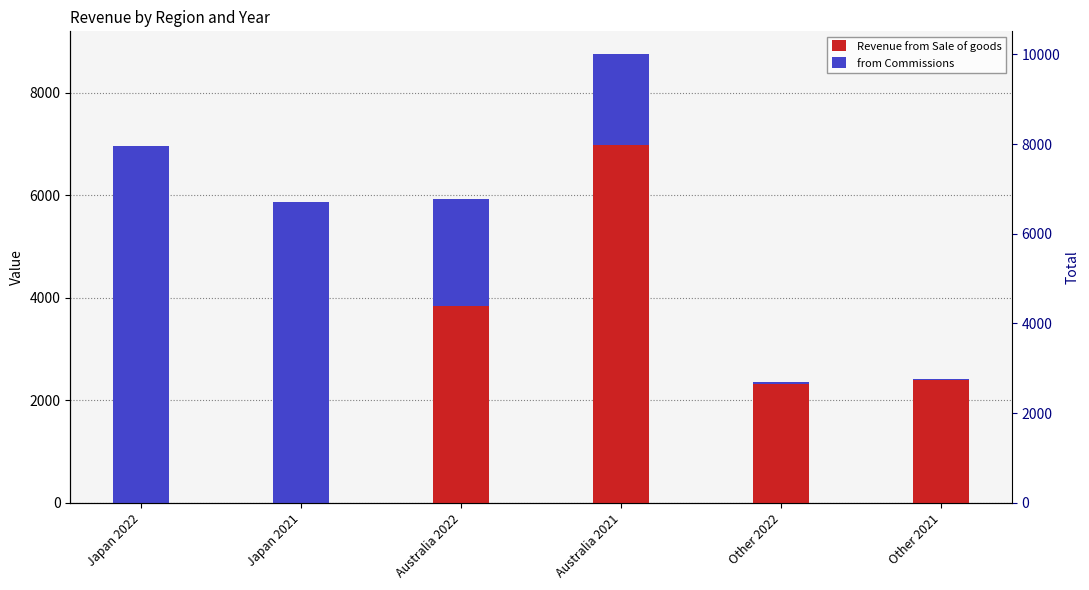

What is the label of the 5th bar from the left?

Other 2022